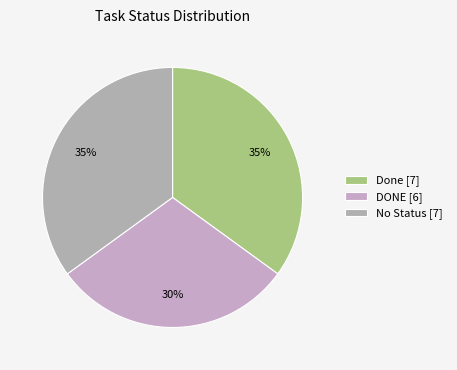

Count the number of slices in the pie.

3